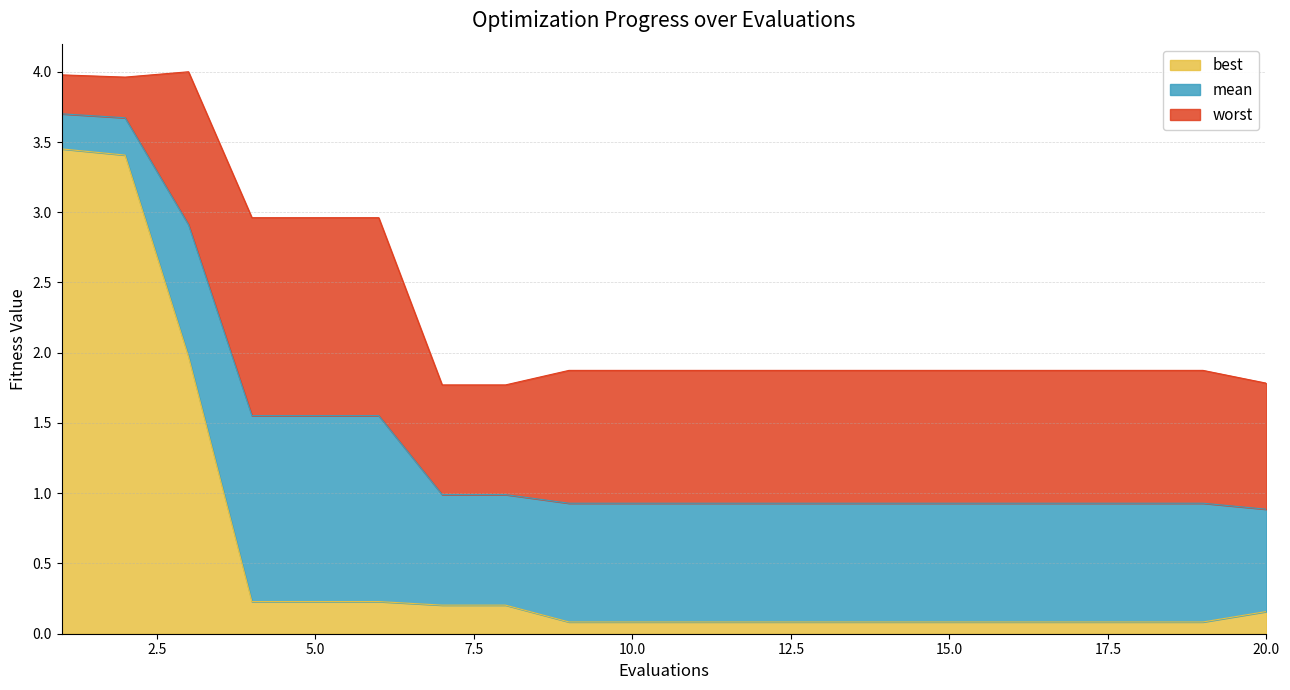

Which has a higher value, 18 or 7?

7